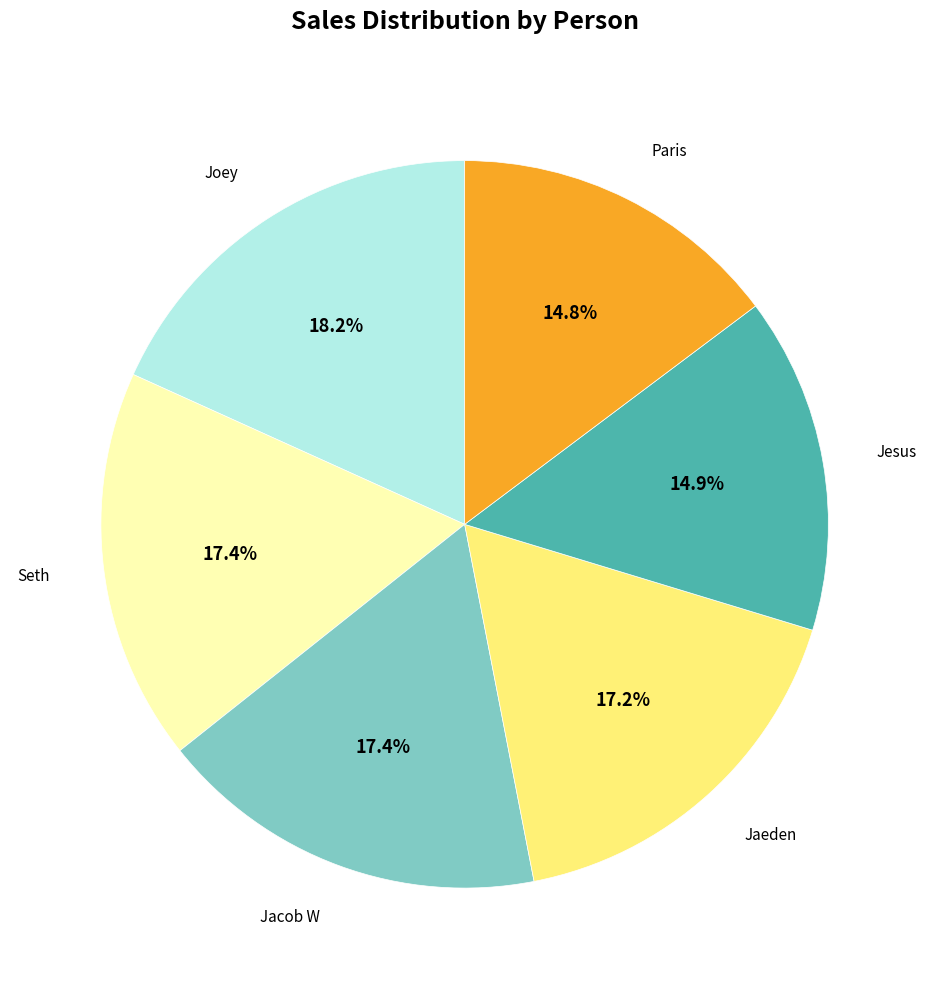

To the nearest percent, what percentage of the pie is Jesus?

15%